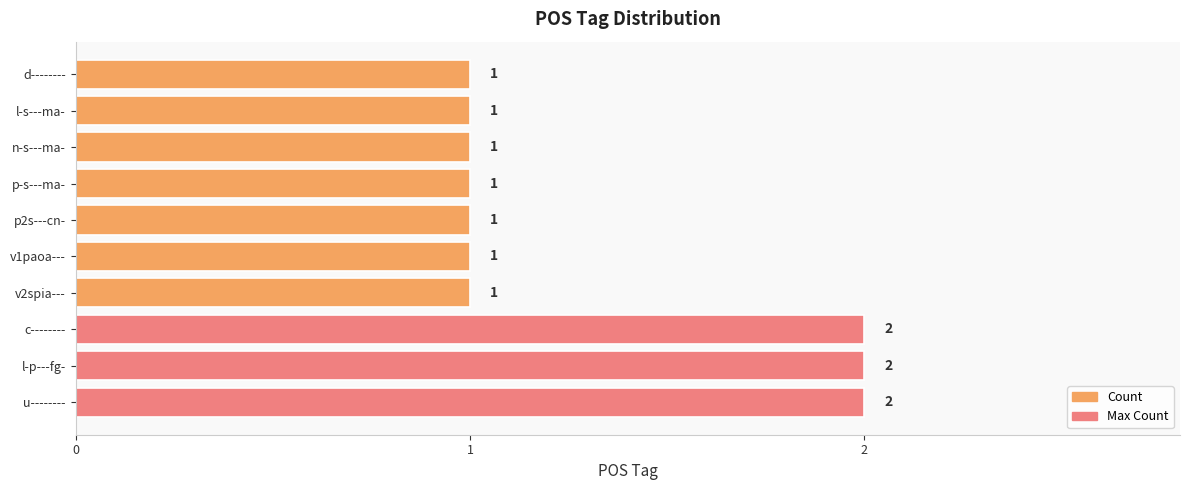

Reading bottom to top, what are all the values shown in this chart?

2	2	2	1	1	1	1	1	1	1